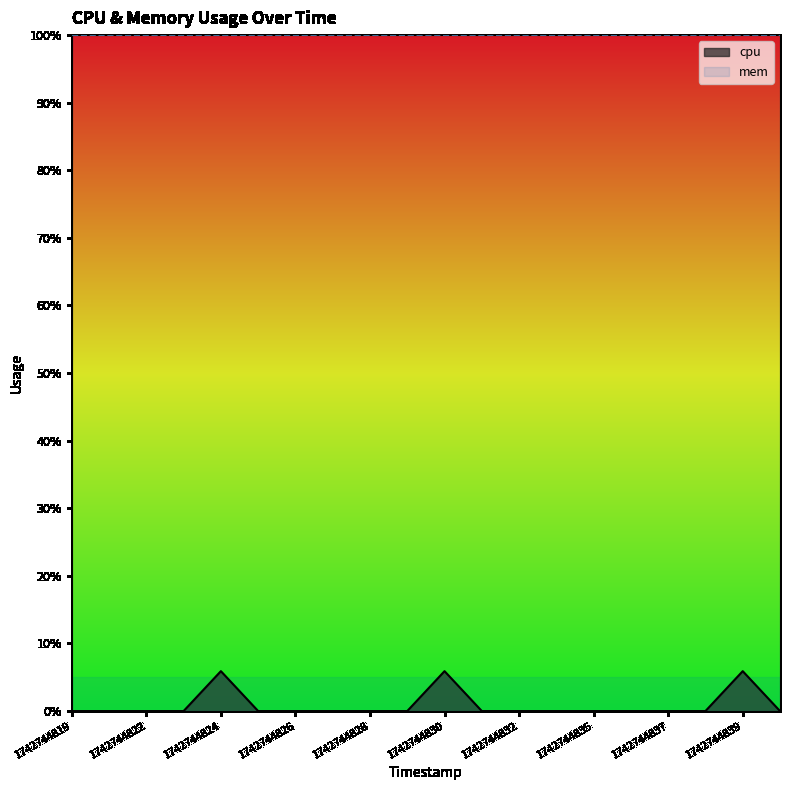

Is it true that the value at 1742744837 is 3.1?

False